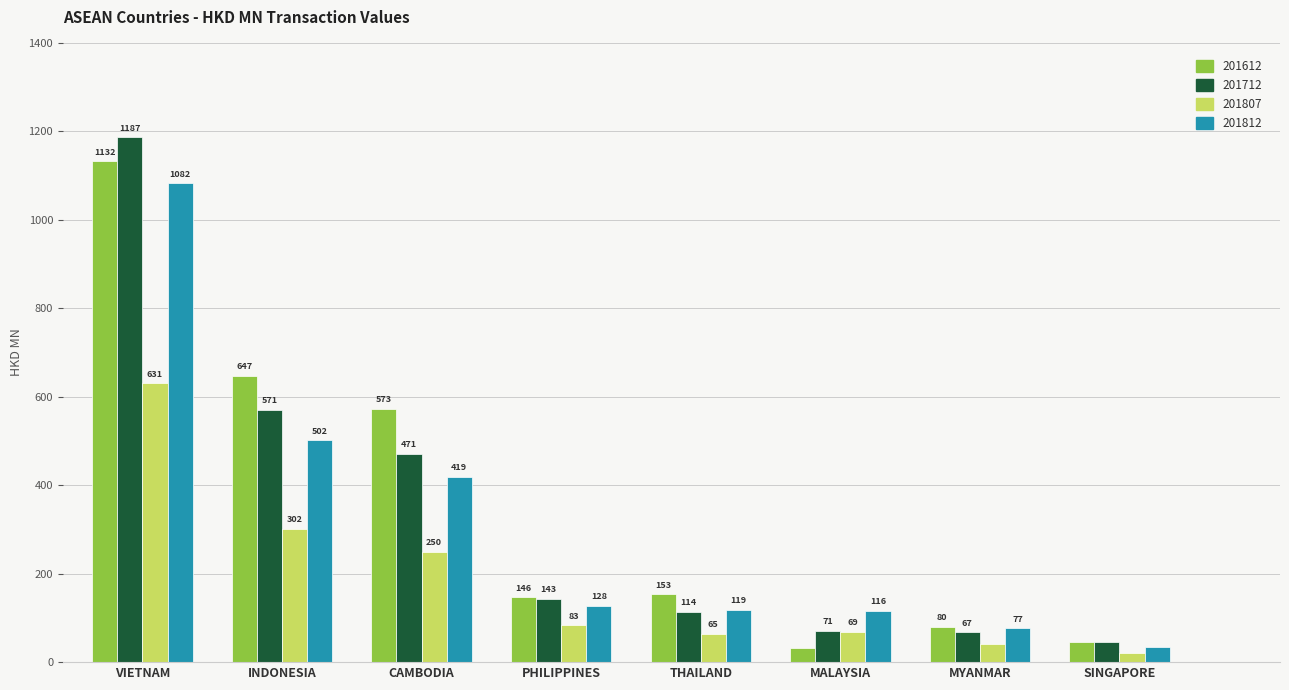

Which series has the widest spread of values?

201712